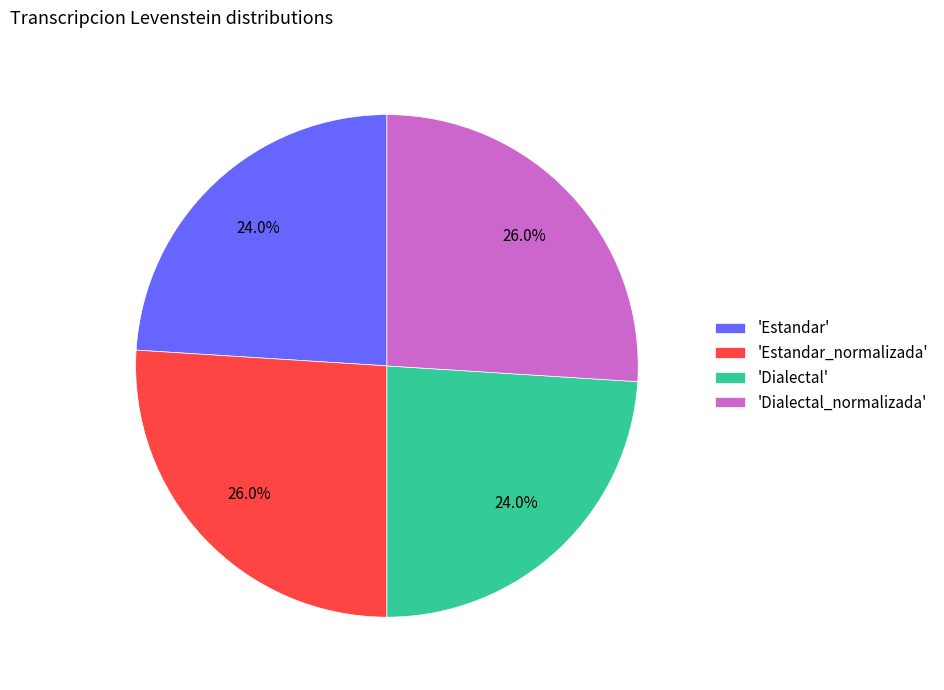

What is the total percentage of 'Dialectal' and 'Estandar'?

48.0%